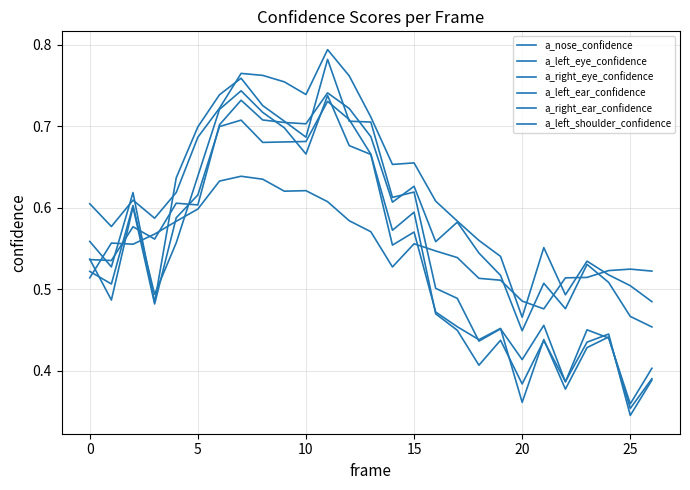

Where is a_left_eye_confidence nearest to the value 0?

25